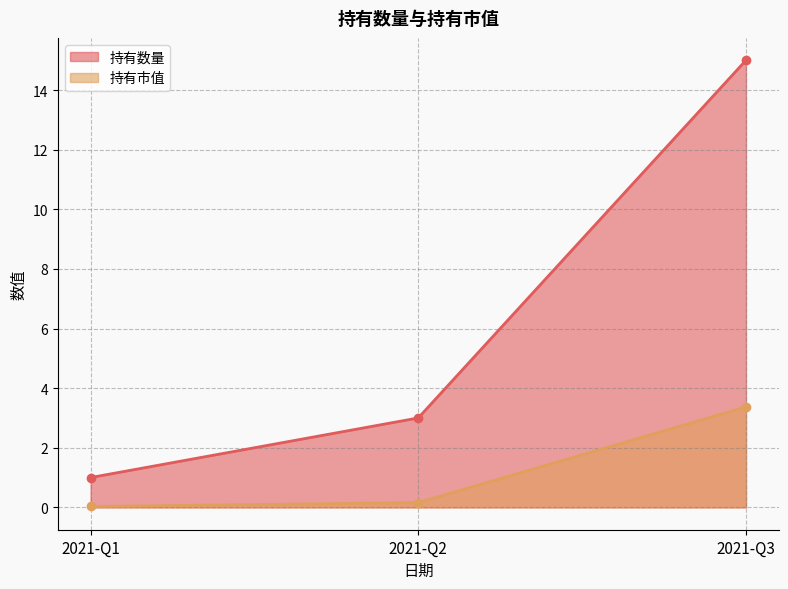

At how many categories does at least one series exceed 1?

2